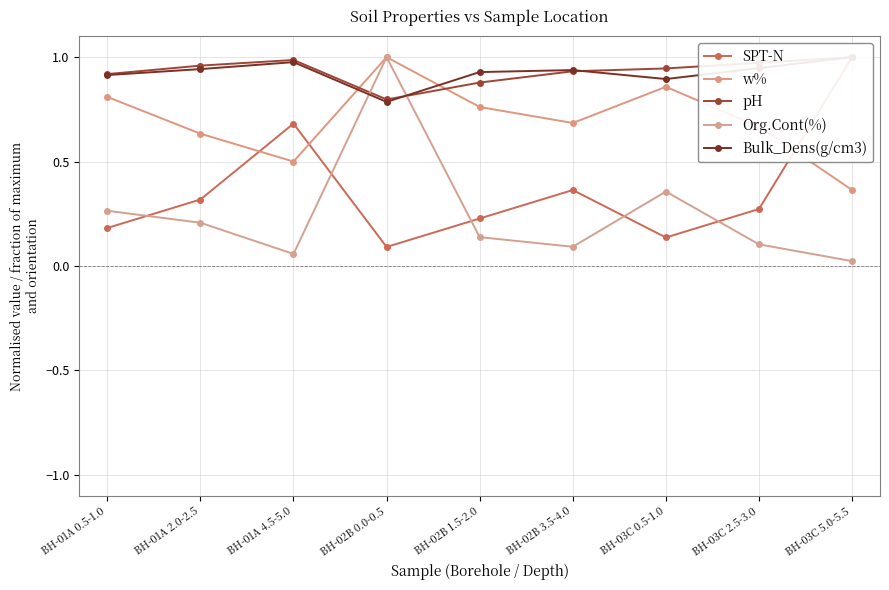

What position from the left is BH-03C 5.0-5.5?

9